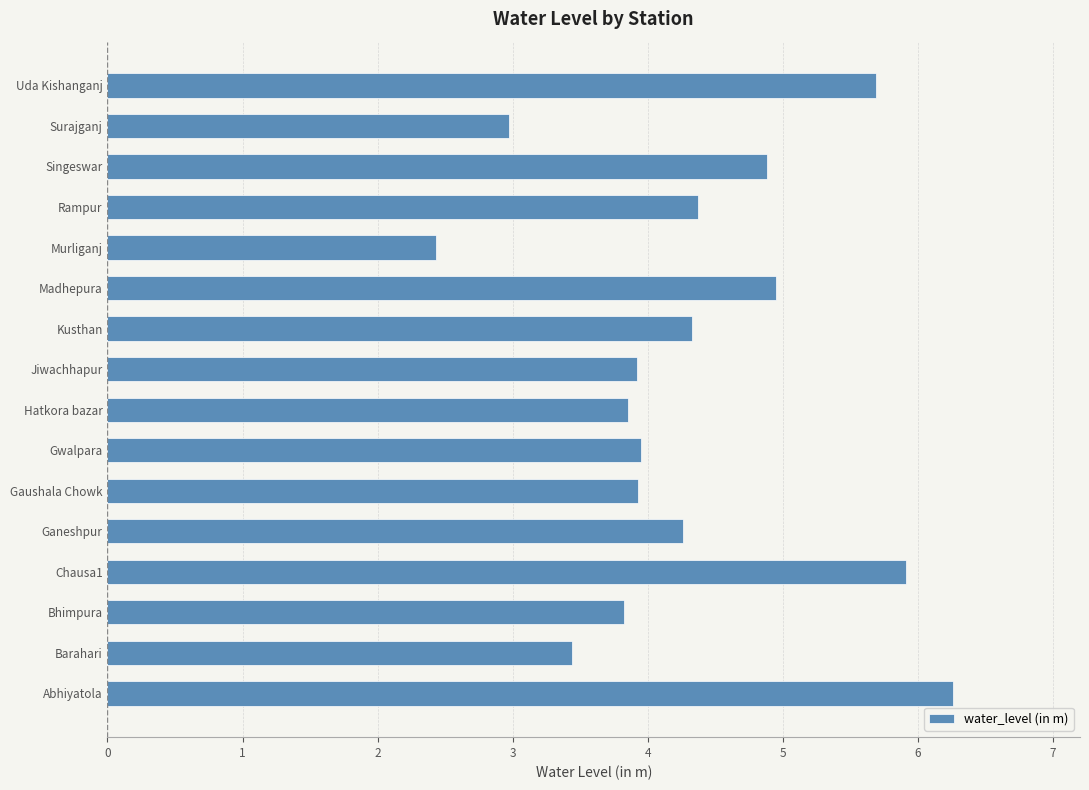

Approximately how many times larger is the value at Ganeshpur compared to Kusthan?

1.0